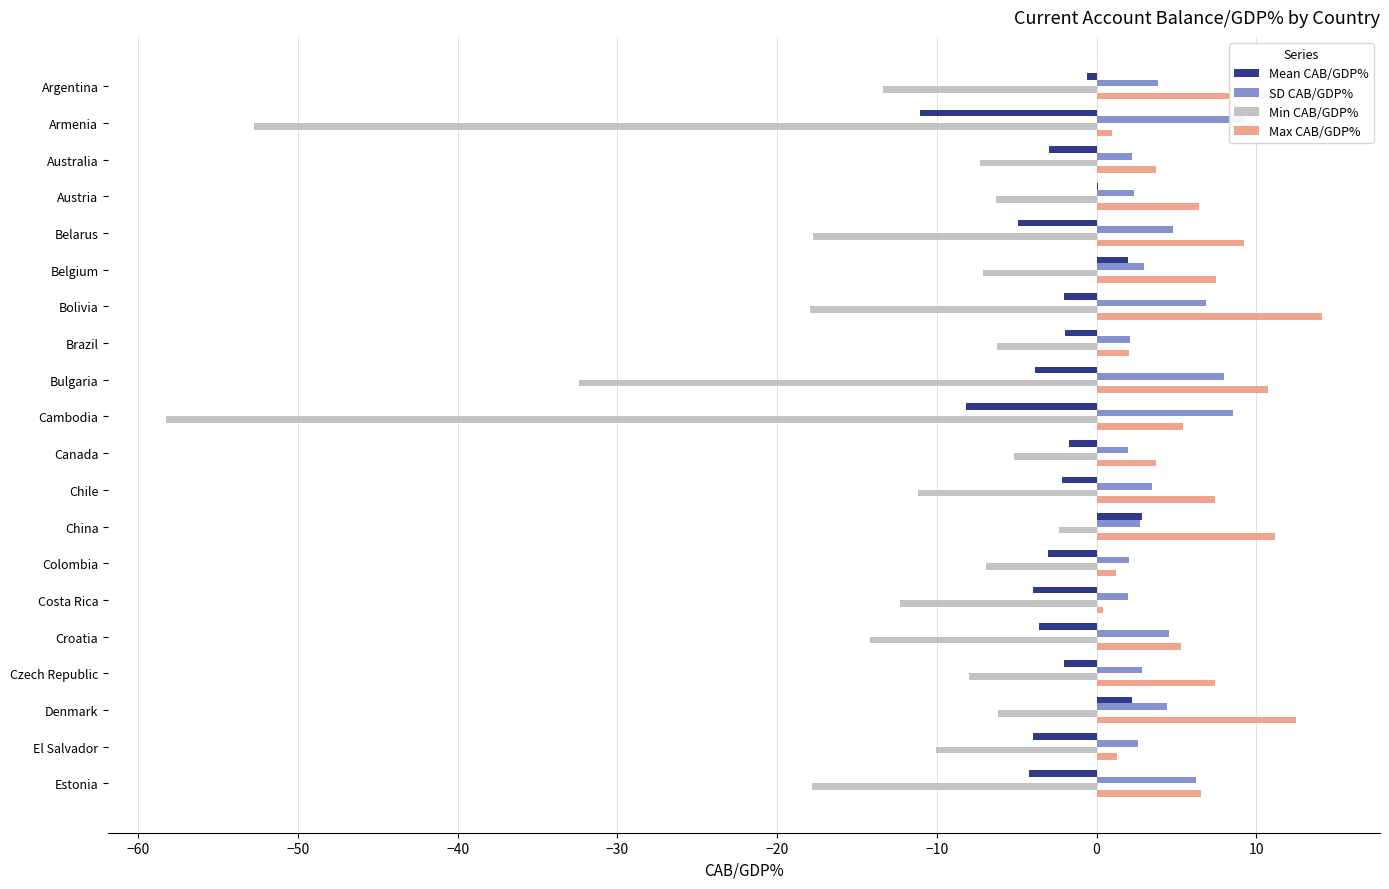

Reading right to left, transcribe all the data shown in this chart.

Mean CAB/GDP%: -4.2	-4.0	2.2	-2.0	-3.6	-4.0	-3.1	2.8	-2.1	-1.8	-8.1	-3.9	-2.0	-2.1	2.0	-4.9	0.1	-3.0	-11.0	-0.6
SD CAB/GDP%: 6.2	2.6	4.4	2.8	4.5	2.0	2.1	2.7	3.5	2.0	8.5	8.0	2.1	6.9	3.0	4.8	2.3	2.2	9.2	3.9
Min CAB/GDP%: -17.8	-10.0	-6.2	-8.0	-14.2	-12.3	-6.9	-2.4	-11.2	-5.2	-58.3	-32.4	-6.2	-17.9	-7.1	-17.8	-6.3	-7.3	-52.8	-13.4
Max CAB/GDP%: 6.6	1.3	12.5	7.4	5.3	0.4	1.2	11.2	7.4	3.7	5.4	10.7	2.0	14.1	7.5	9.2	6.4	3.7	0.9	13.9